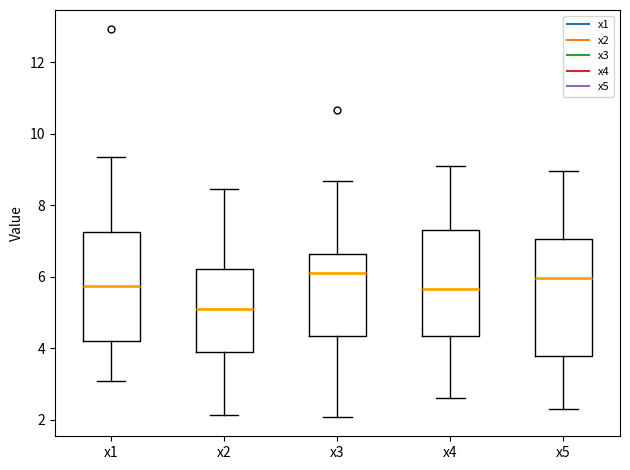

Reading left to right, read every box against the y-axis: the position of its median line, the range the box covers, and the ends of its whiskers. The values are not printed on the chart, so give them approximately, as read against the axis.

x1: median 5.8, box 4.2 to 7.2, whiskers 3.0 to 9.4
x2: median 5.0, box 3.8 to 6.2, whiskers 2.2 to 8.4
x3: median 6.2, box 4.4 to 6.6, whiskers 2.0 to 8.6
x4: median 5.6, box 4.4 to 7.4, whiskers 2.6 to 9.0
x5: median 6.0, box 3.8 to 7.0, whiskers 2.4 to 9.0